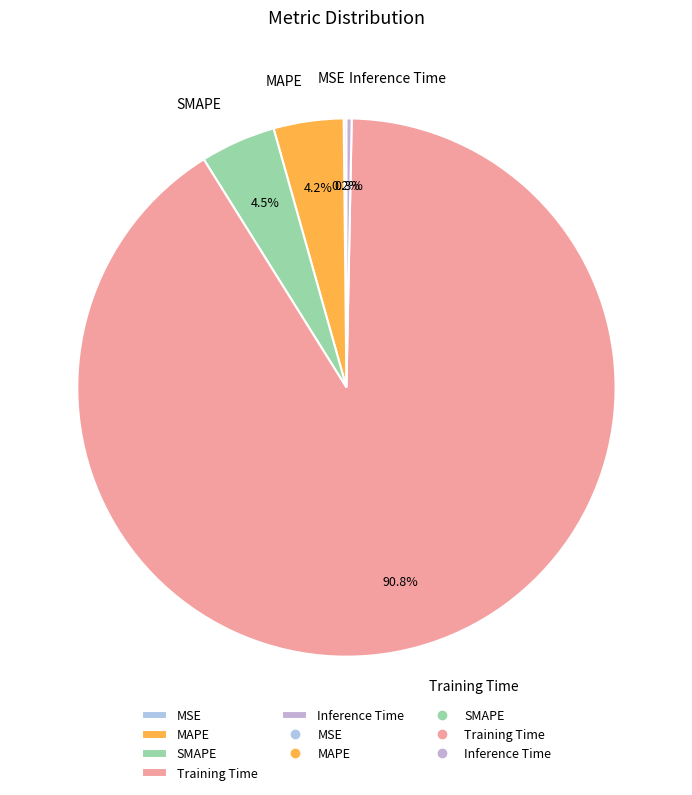

To the nearest percent, what percentage of the pie is Training Time?

91%